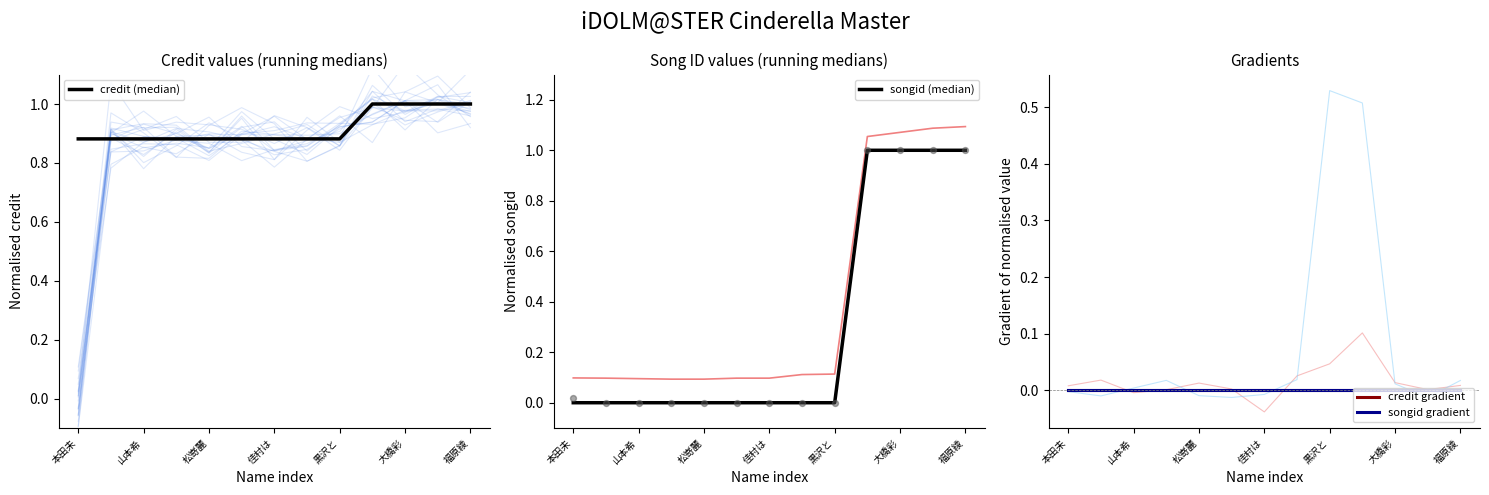

Which series reaches the maximum Y coordinate?

credit (median)